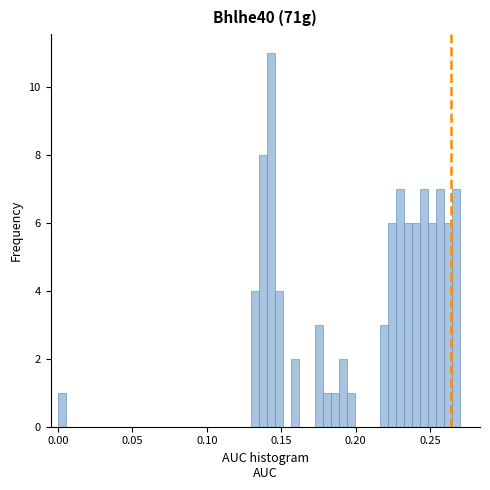

Read against the x-axis, roughly where is the centre of the tallest bar?

0.145